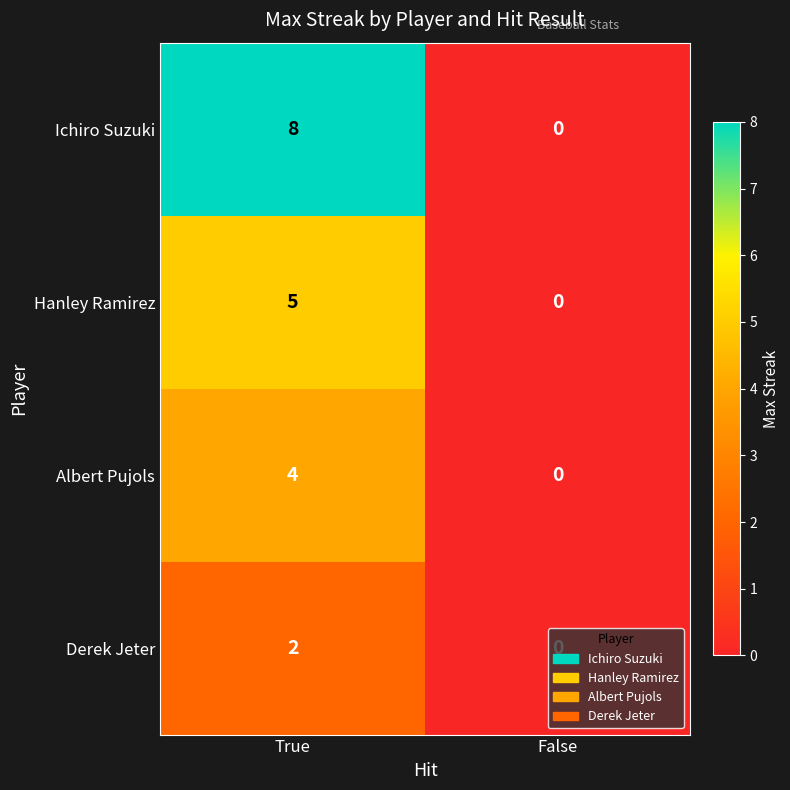

Which series changed the most between True and False?

Ichiro Suzuki